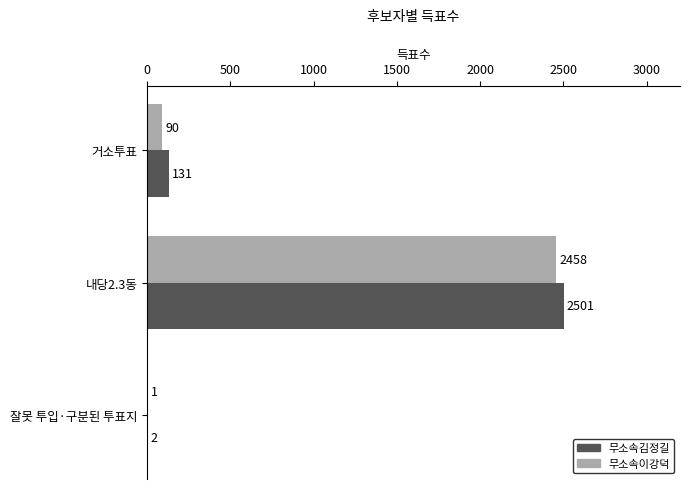

Is it true that 무소속김정길 equals 2 at 잘못 투입·구분된 투표지?

True